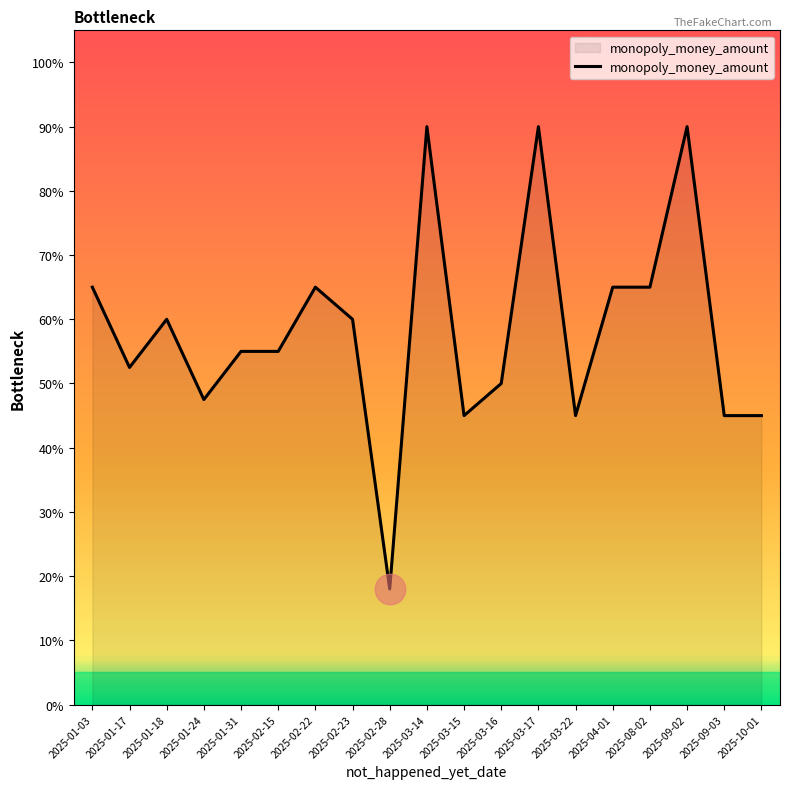

What is the sum of all values?

1108.0